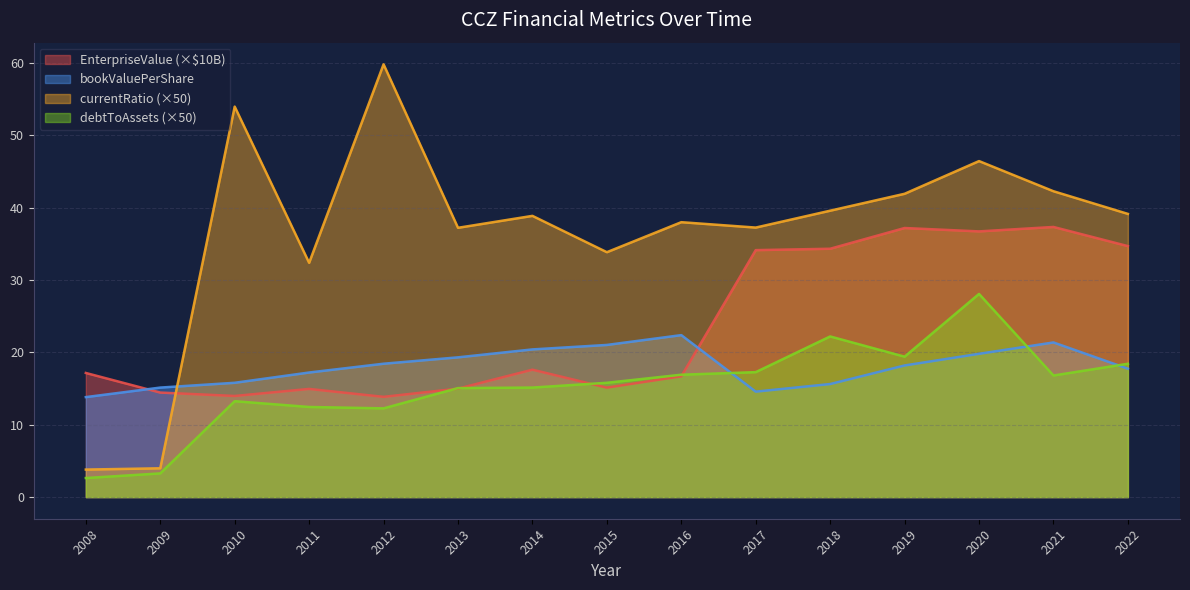

What is the difference between the maximum and minimum values in the bookValuePerShare series?

8.6